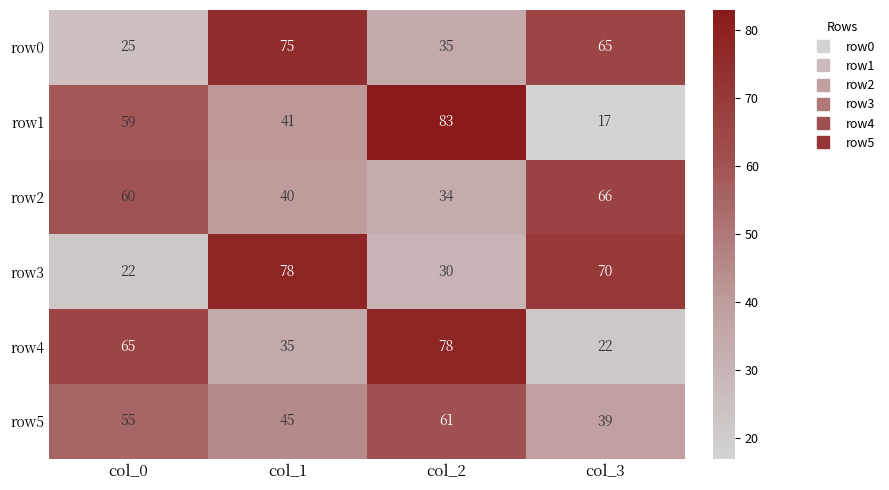

What is the total value across all series at col_1?

314